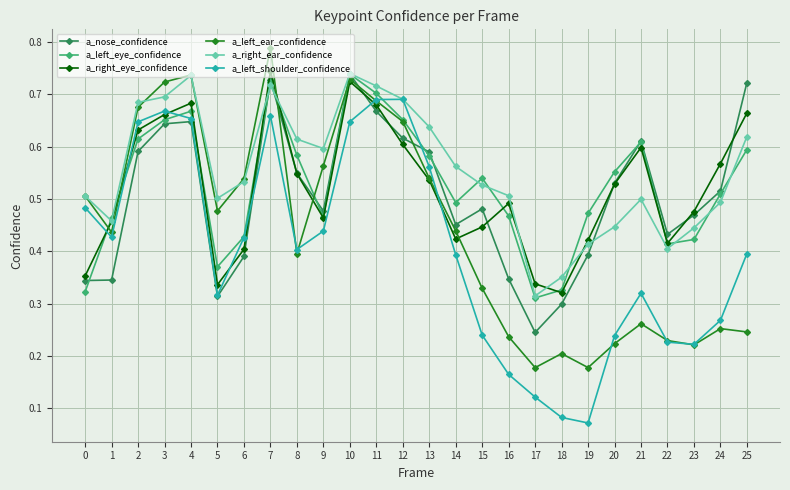

How many interior local valleys does the a_left_ear_confidence series have?

6